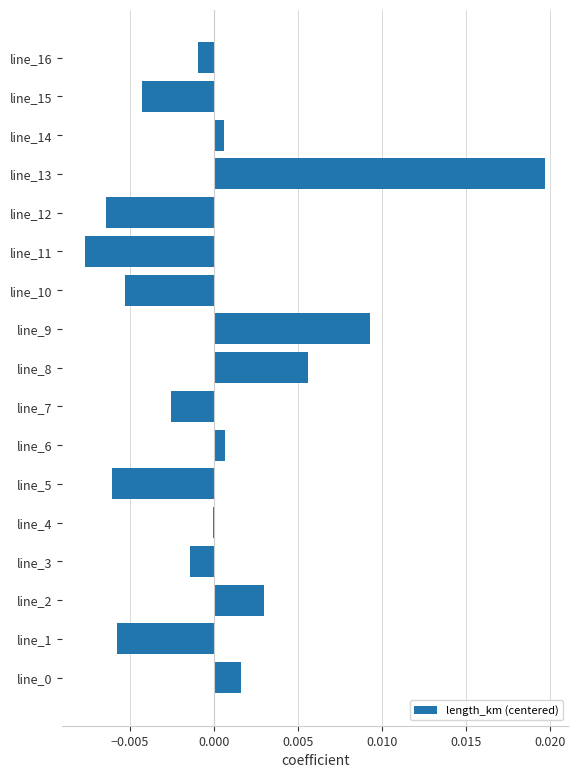

Which label corresponds to the largest value in the chart?

line_13